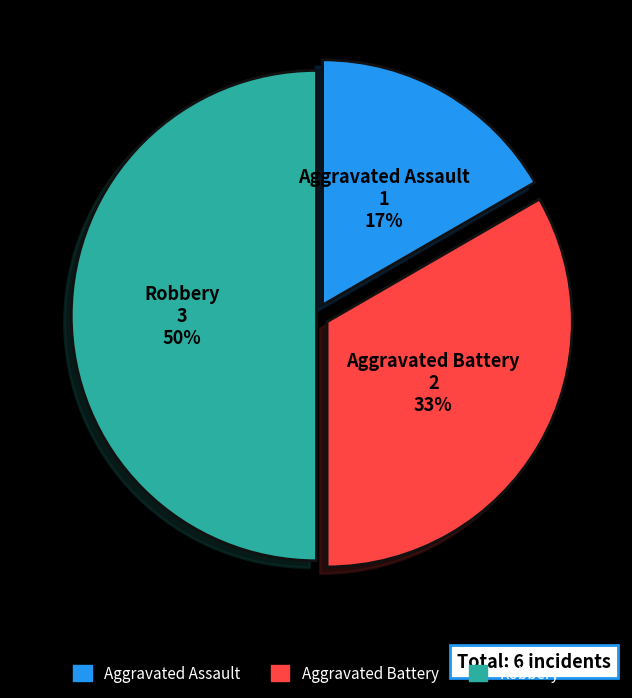

Is Aggravated Assault the majority of the pie?

No